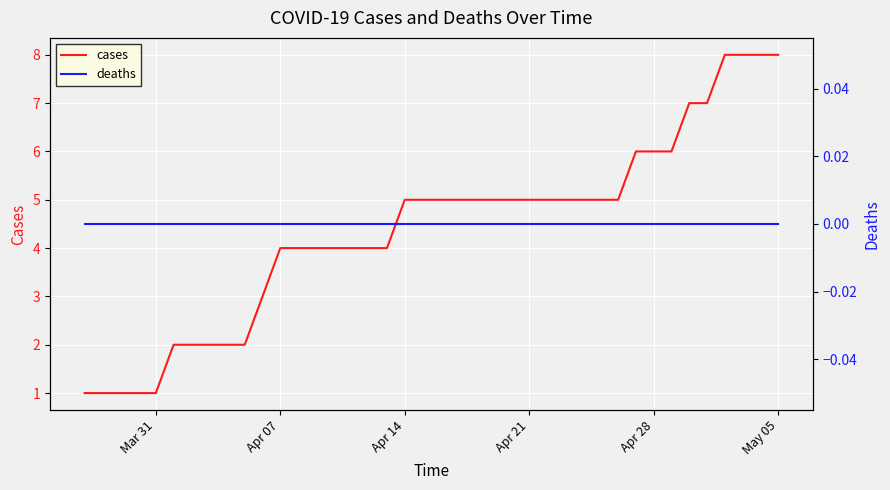

What is the highest value of the cases series?

8